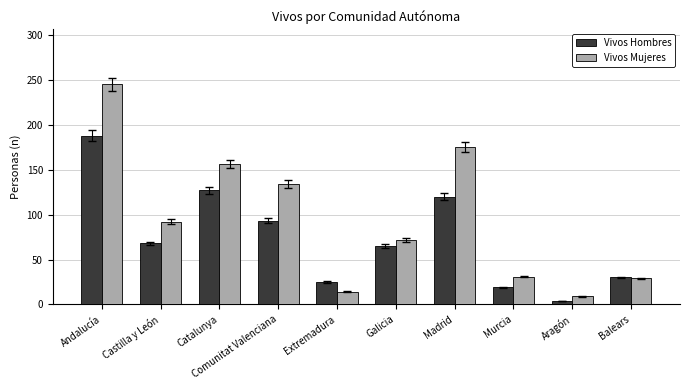

Rank the series by their maximum value, from highest to lowest.

Vivos Mujeres, Vivos Hombres